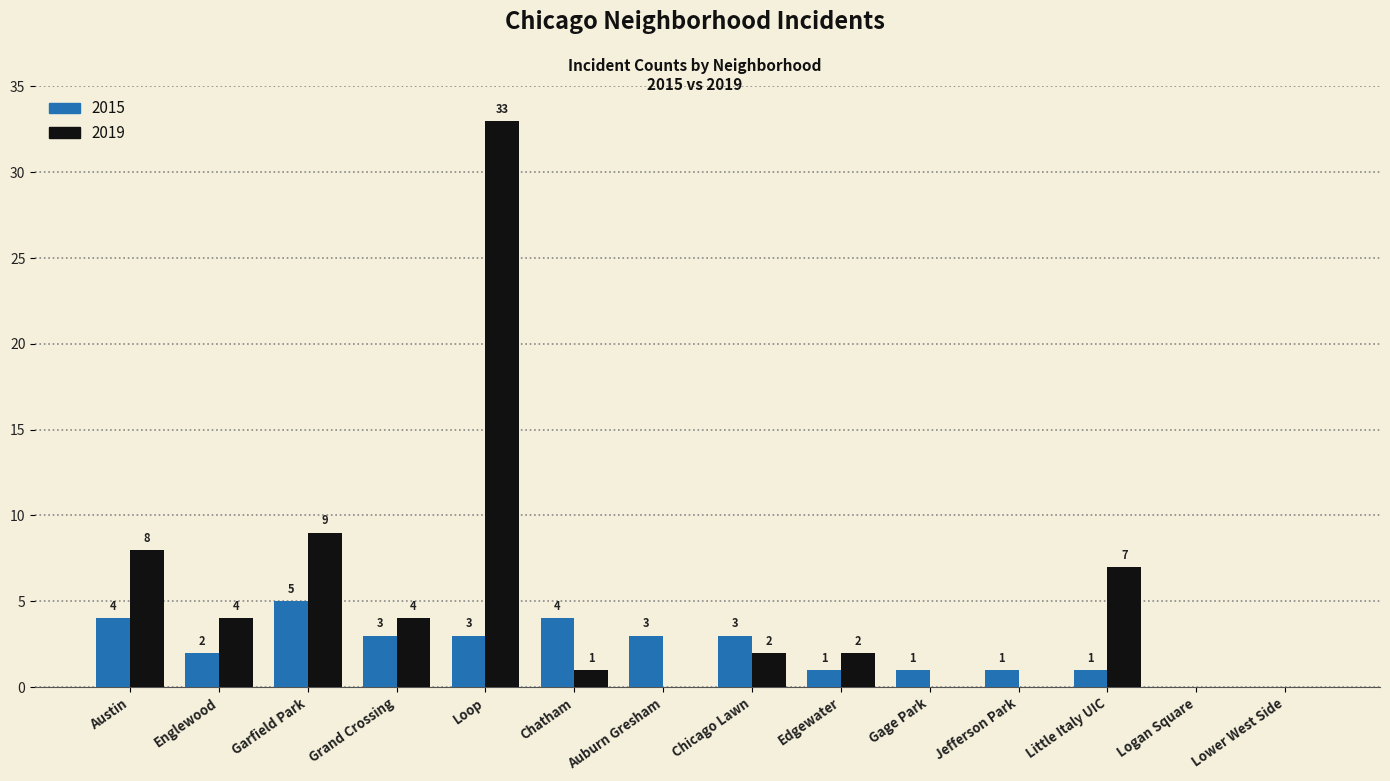

Reading left to right, list all the values displayed in this chart.

2015: 4	2	5	3	3	4	3	3	1	1	1	1	0	0
2019: 8	4	9	4	33	1	0	2	2	0	0	7	0	0